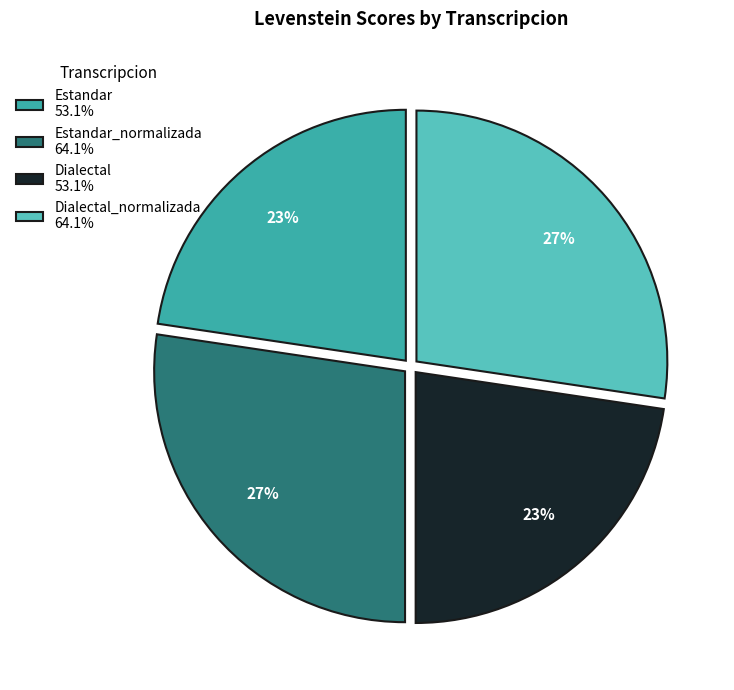

What is the ratio of the value at Estandar_normalizada 64.1% to the value at Estandar 53.1%?

1.2